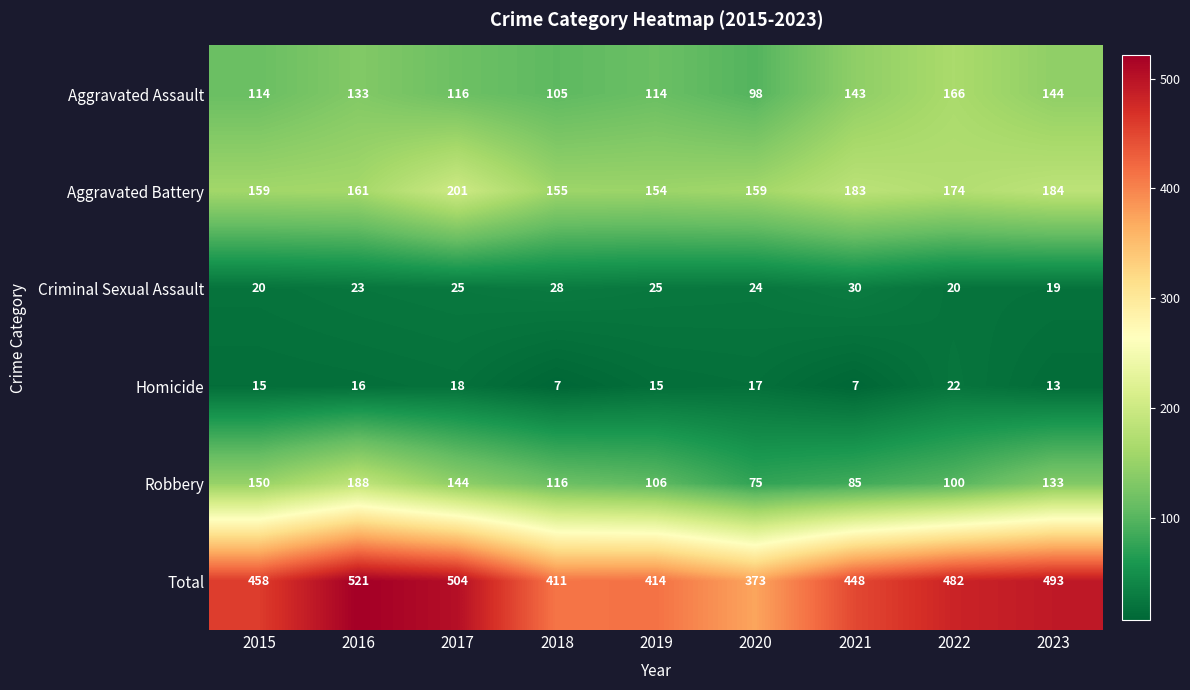

What is the difference between the maximum and minimum values in the Robbery series?

113